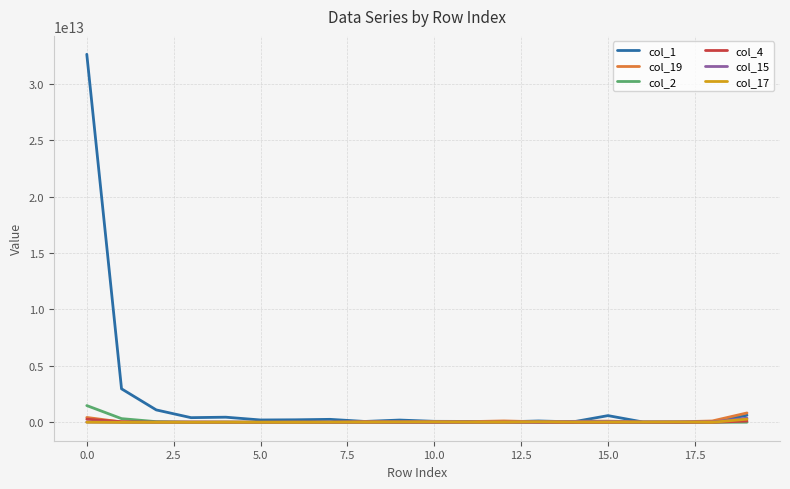

How many distinct data groups are displayed?

6